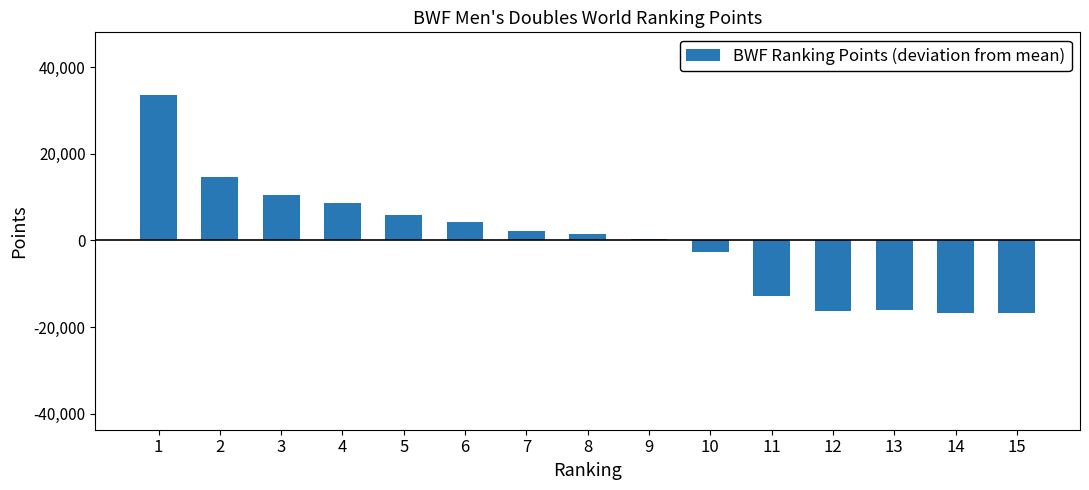

What is the value of the 3rd bar from the left?

10381.0